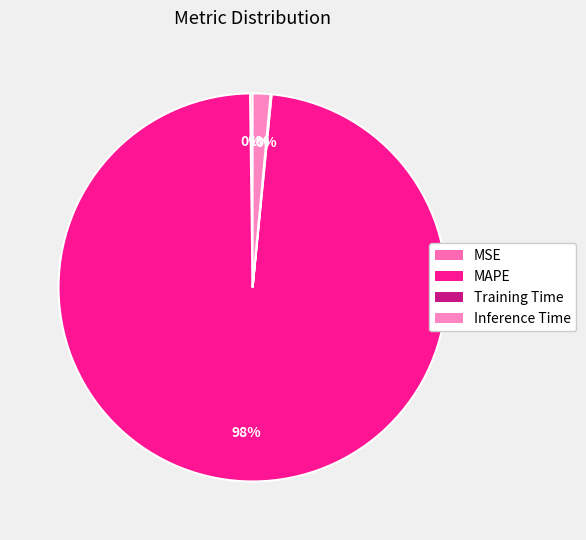

To the nearest percent, what is the combined percentage of MAPE and Training Time?

98%